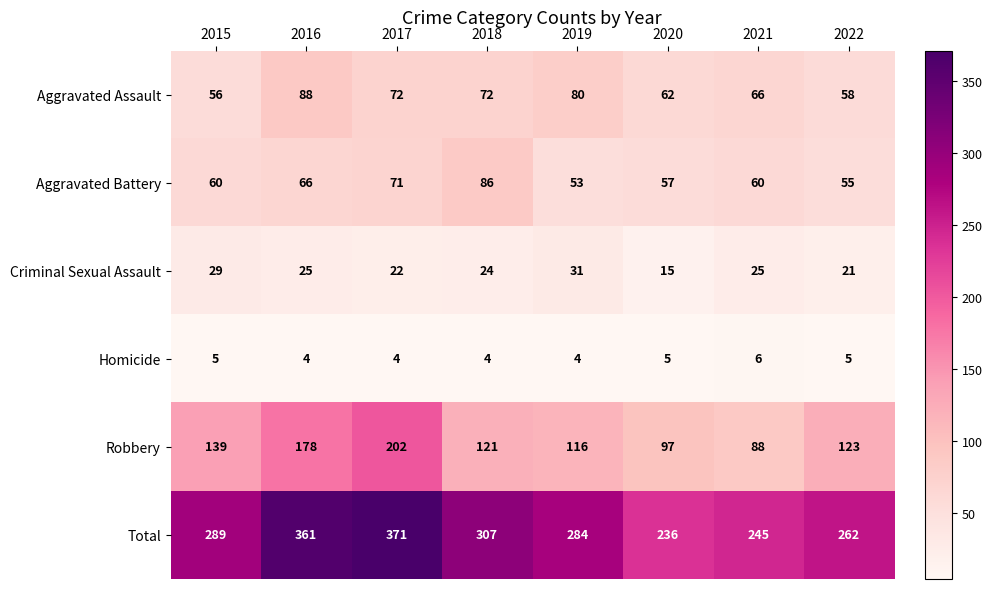

Is it true that Criminal Sexual Assault equals 13 at 2015?

False